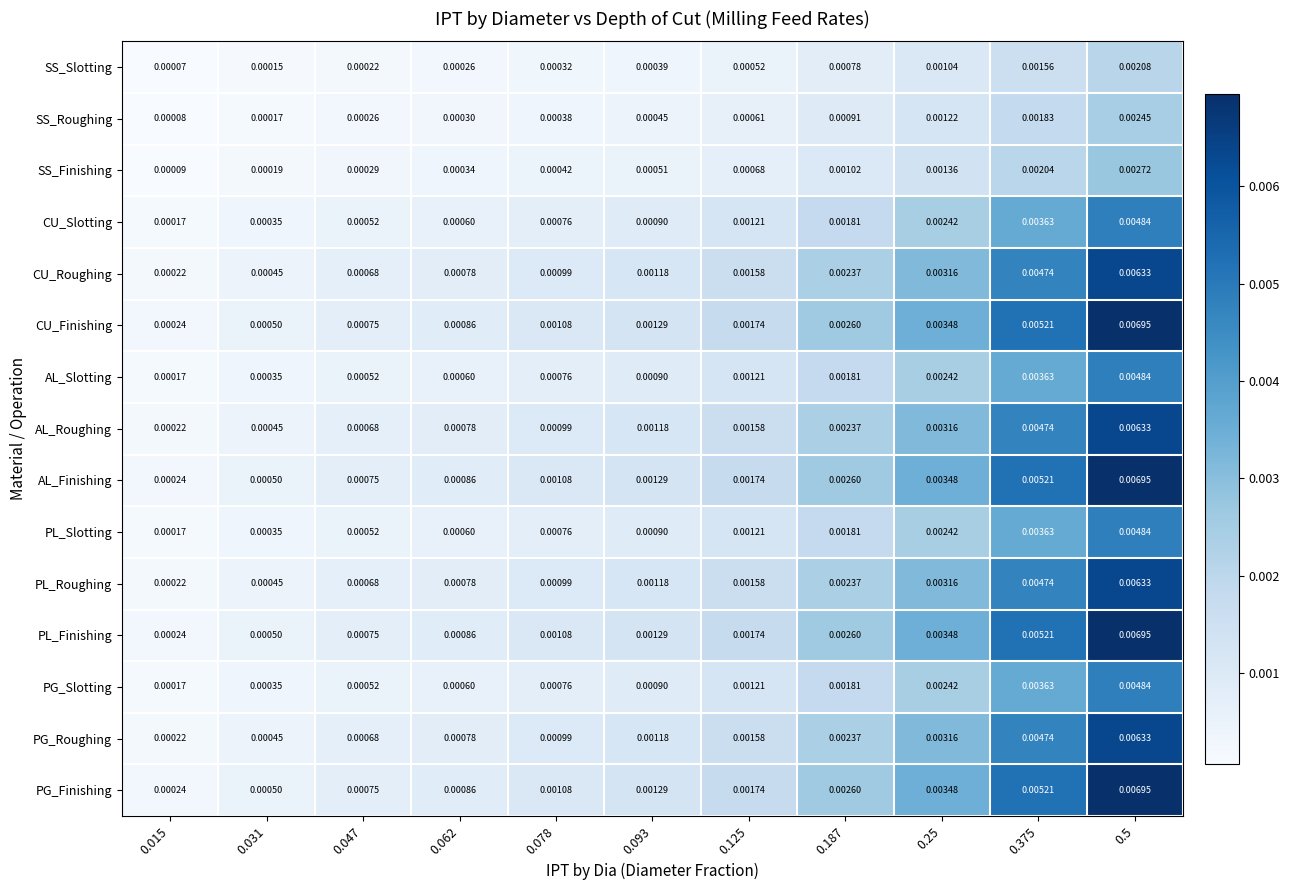

Is the value of PL_Roughing at 0.25 greater than the value of CU_Roughing at 0.093?

Yes